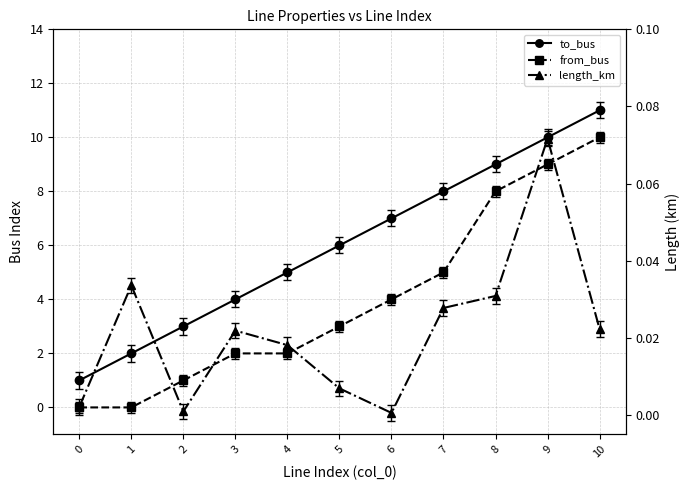

List the series in order of their overall mean, highest first.

to_bus, from_bus, length_km